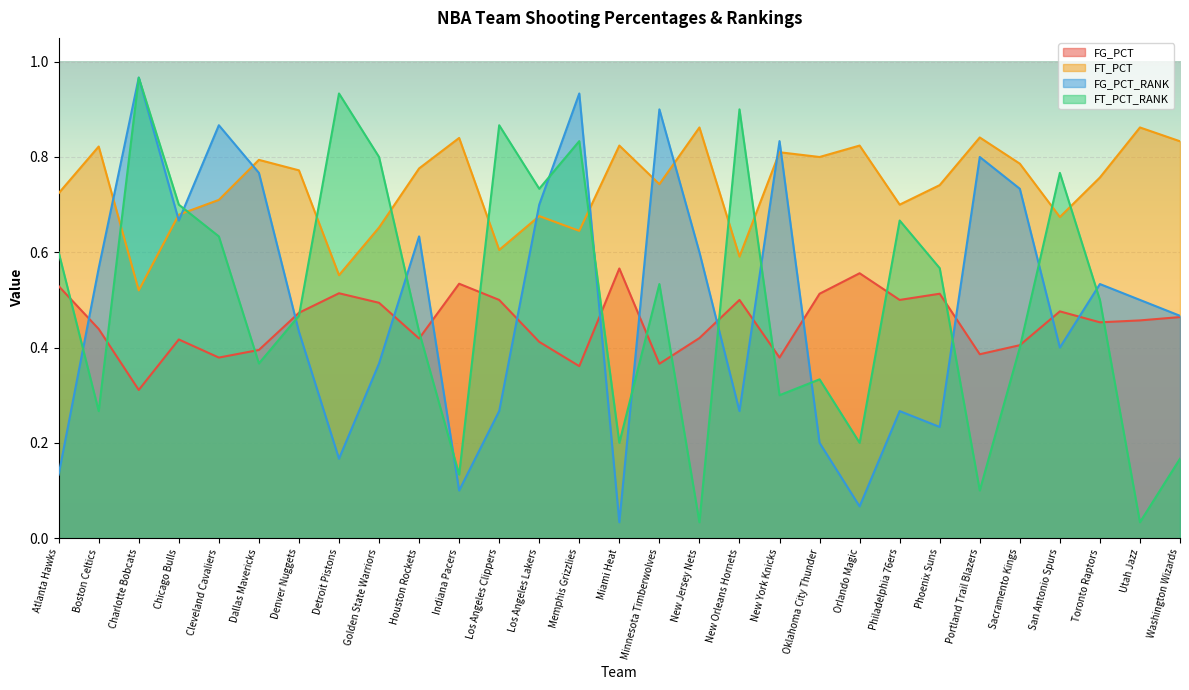

Reading left to right, transcribe all the data shown in this chart.

FG_PCT: 0.5	0.4	0.3	0.4	0.4	0.4	0.5	0.5	0.5	0.4	0.5	0.5	0.4	0.4	0.6	0.4	0.4	0.5	0.4	0.5	0.6	0.5	0.5	0.4	0.4	0.5	0.5	0.5	0.5
FT_PCT: 0.7	0.8	0.5	0.7	0.7	0.8	0.8	0.6	0.7	0.8	0.8	0.6	0.7	0.6	0.8	0.7	0.9	0.6	0.8	0.8	0.8	0.7	0.7	0.8	0.8	0.7	0.8	0.9	0.8
FG_PCT_RANK: 0.1	0.6	1.0	0.7	0.9	0.8	0.4	0.2	0.4	0.6	0.1	0.3	0.7	0.9	0.0	0.9	0.6	0.3	0.8	0.2	0.1	0.3	0.2	0.8	0.7	0.4	0.5	0.5	0.5
FT_PCT_RANK: 0.6	0.3	1.0	0.7	0.6	0.4	0.5	0.9	0.8	0.4	0.1	0.9	0.7	0.8	0.2	0.5	0.0	0.9	0.3	0.3	0.2	0.7	0.6	0.1	0.4	0.8	0.5	0.0	0.2